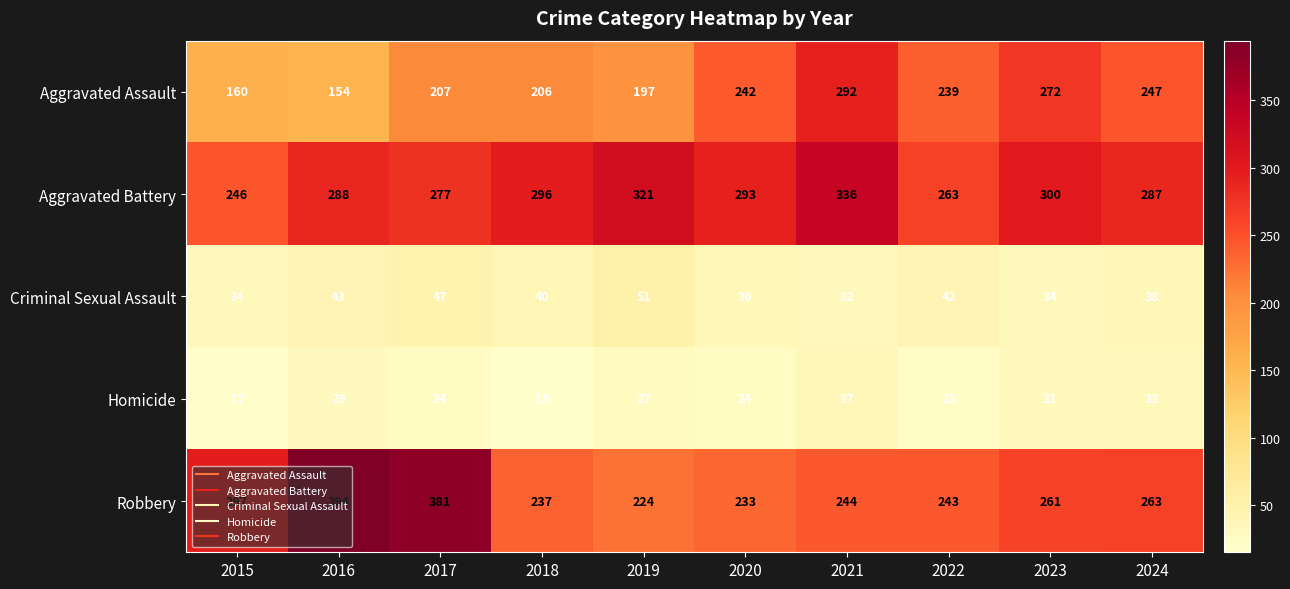

Read the Aggravated Battery value at 2019, to the nearest 10.

320